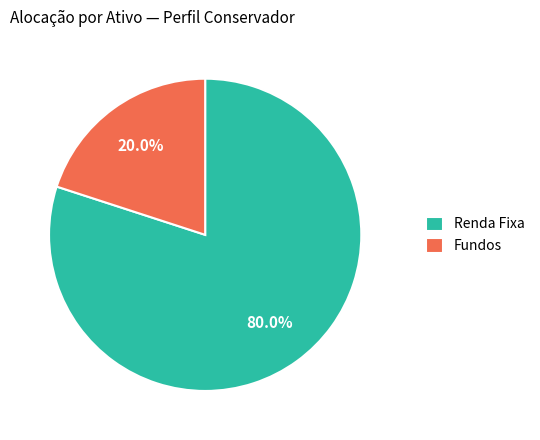

How many segments does this pie chart have?

2